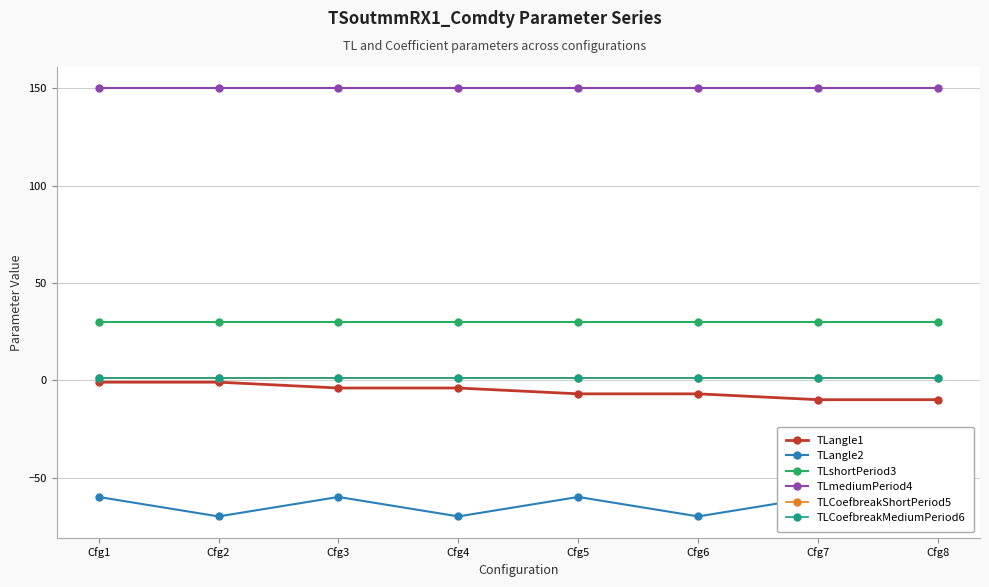

Which label corresponds to the largest value in the chart?

Cfg1